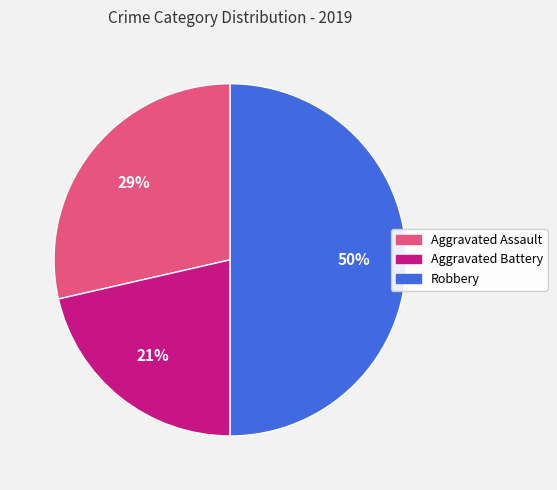

How many slices are in this pie chart?

3